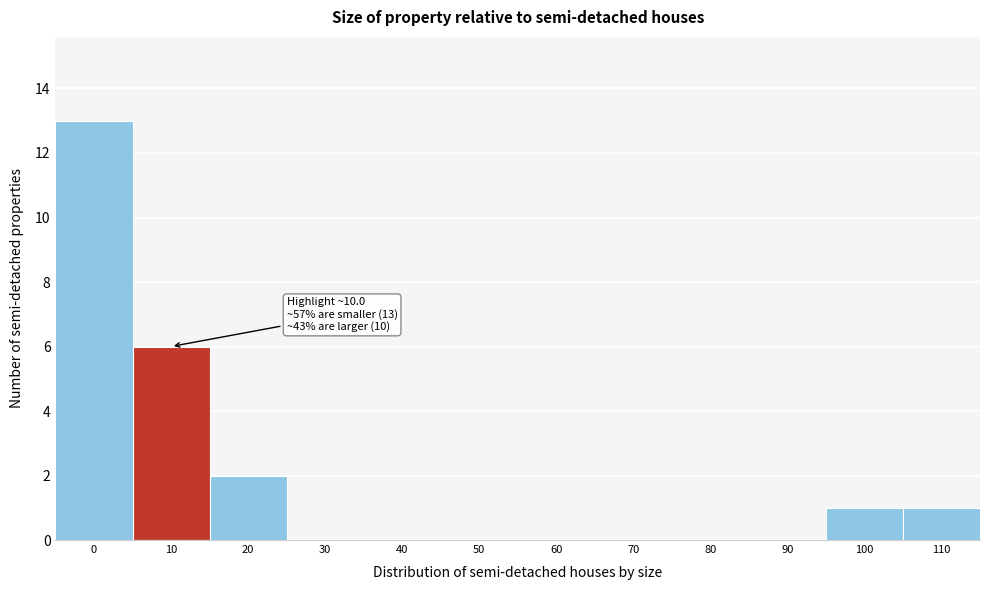

Reading left to right, list all the values displayed in this chart.

0=13	10=6	20=2	30=0	40=0	50=0	60=0	70=0	80=0	90=0	100=1	110=1